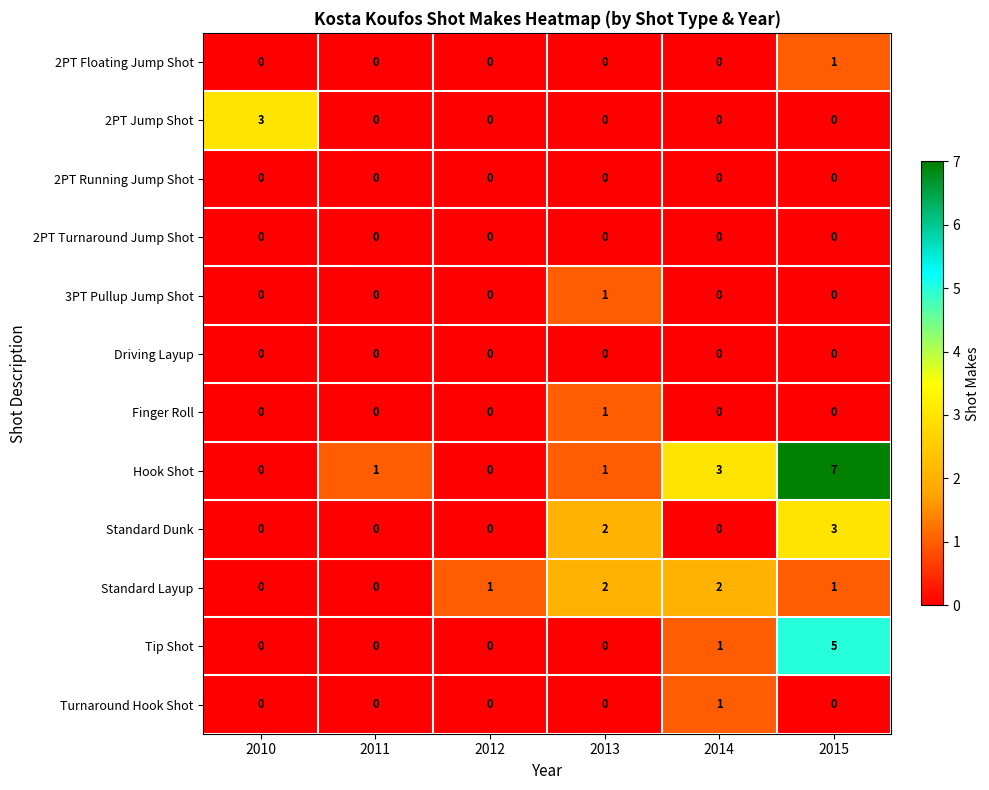

What is the spread (max minus min) of values at 2015?

7